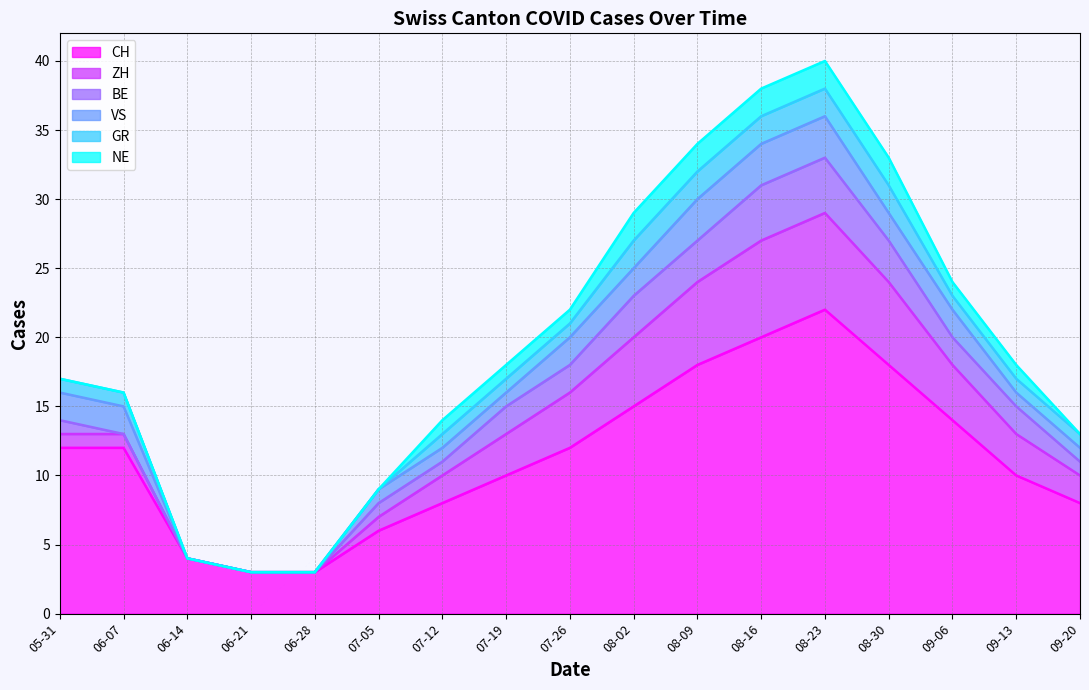

Which series has the widest spread of values?

CH